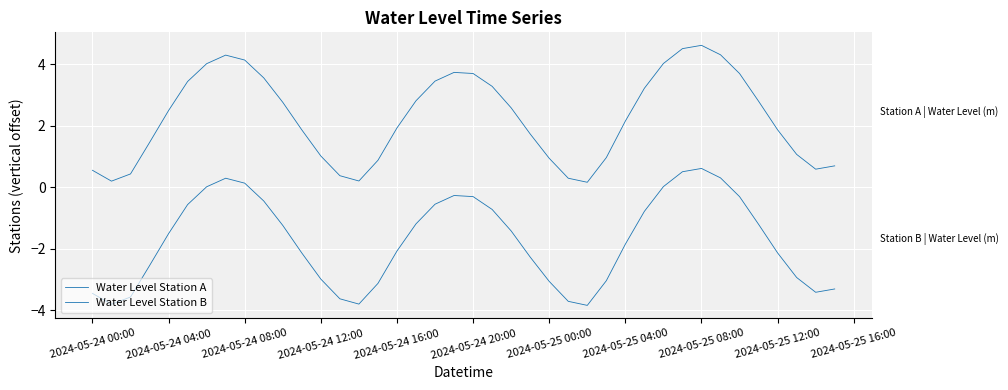

How many lines are shown in the chart?

2